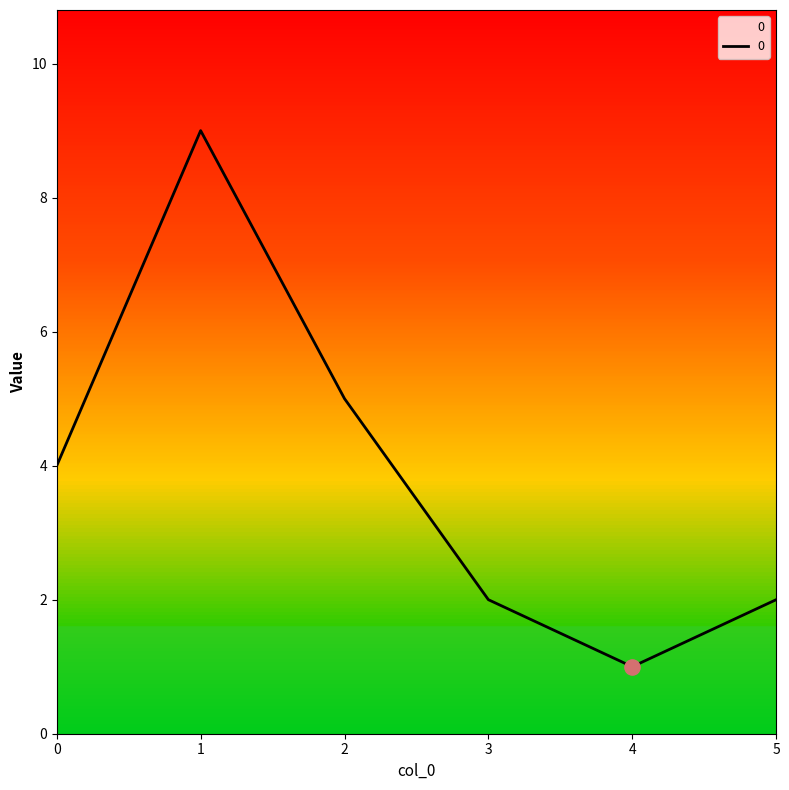

Between 2 and 3, which is larger?

2